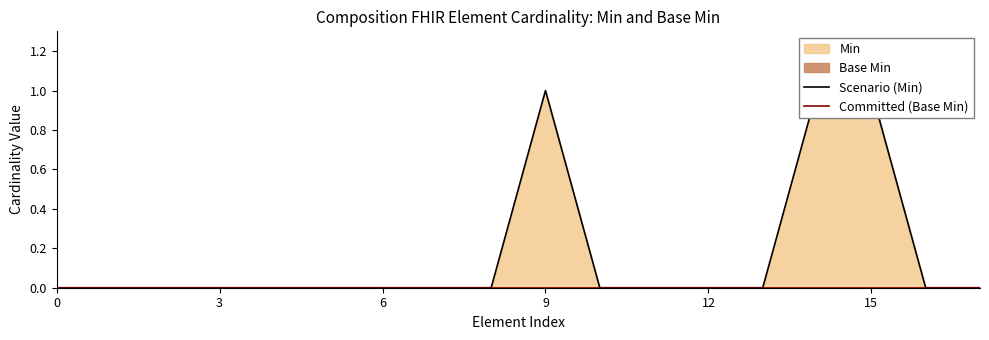

True or false: Scenario (Min) has a value of 0 at 15.

False